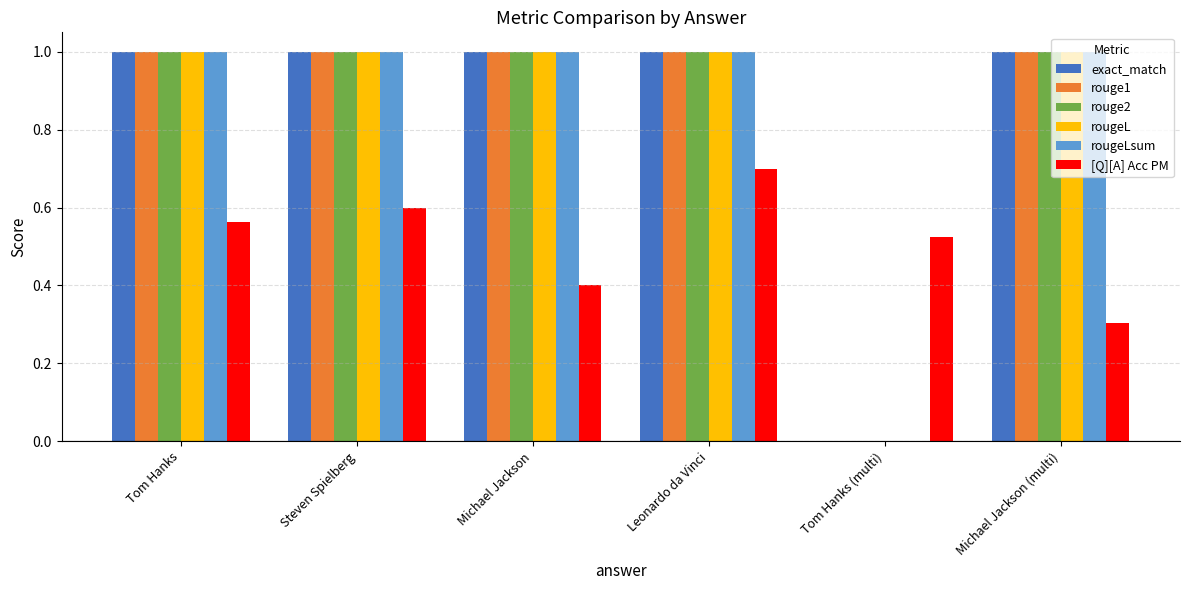

How many distinct data groups are displayed?

6